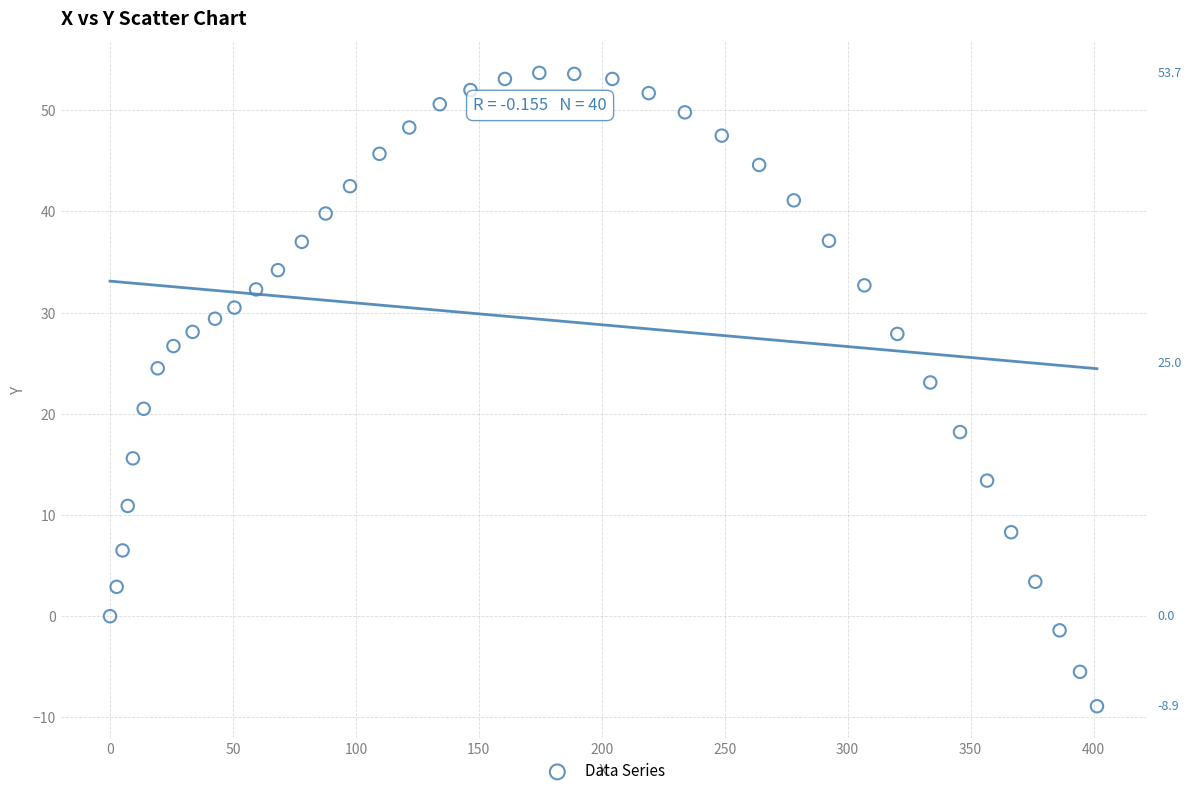

What is the range of Y values (max minus min)?

62.6